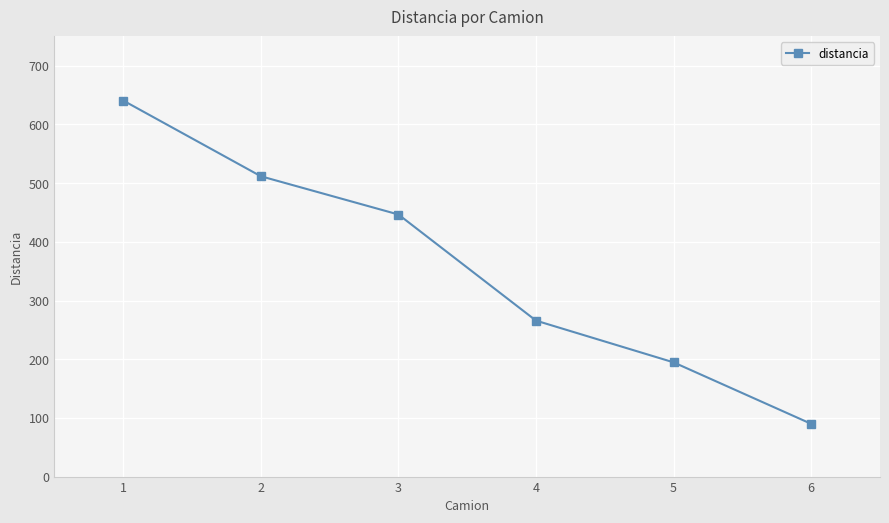

At which category does the chart reach its minimum across all series?

6